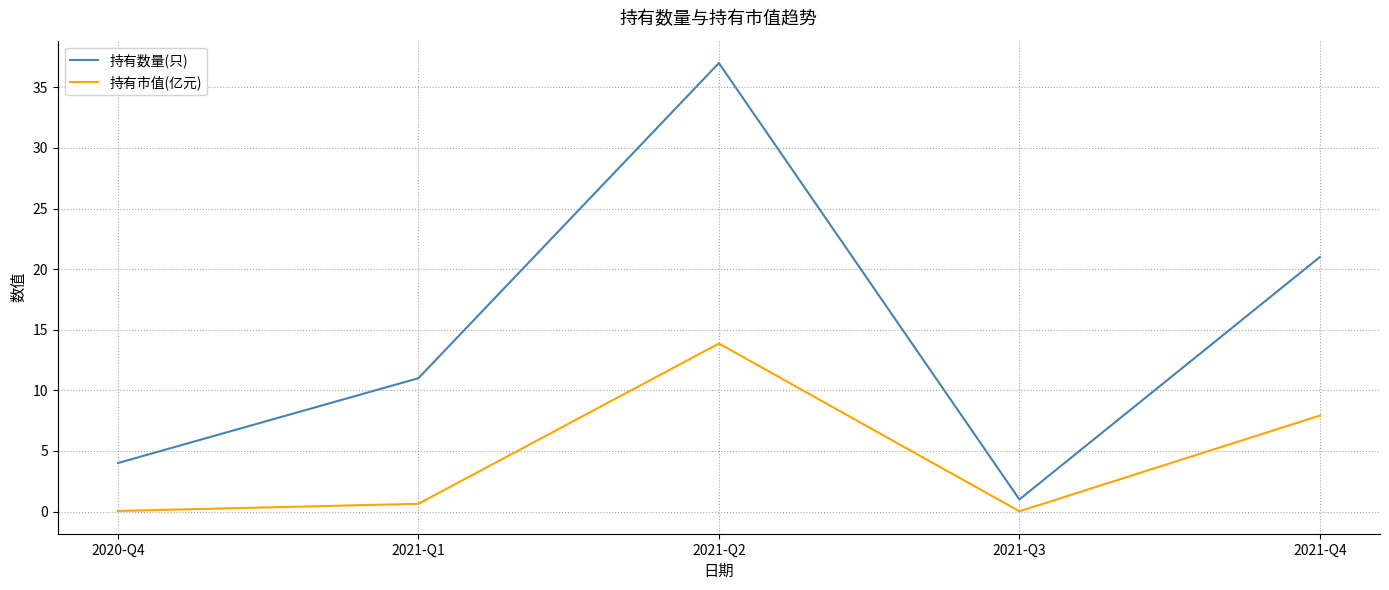

Where is 持有市值(亿元) nearest to the value 6?

2021-Q4